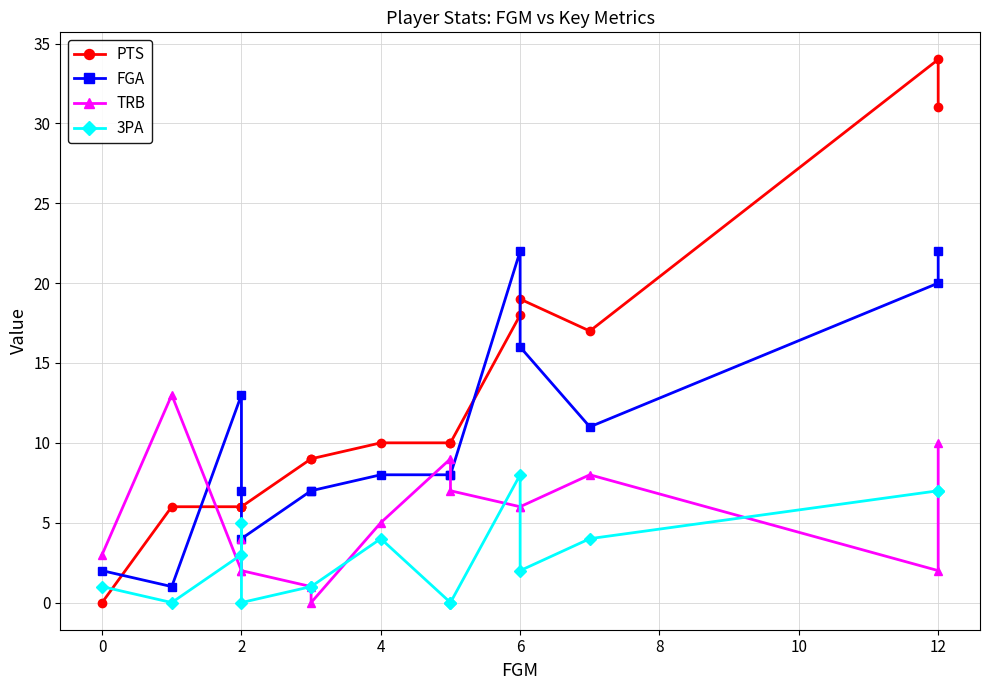

What is the maximum value shown in the chart?

34